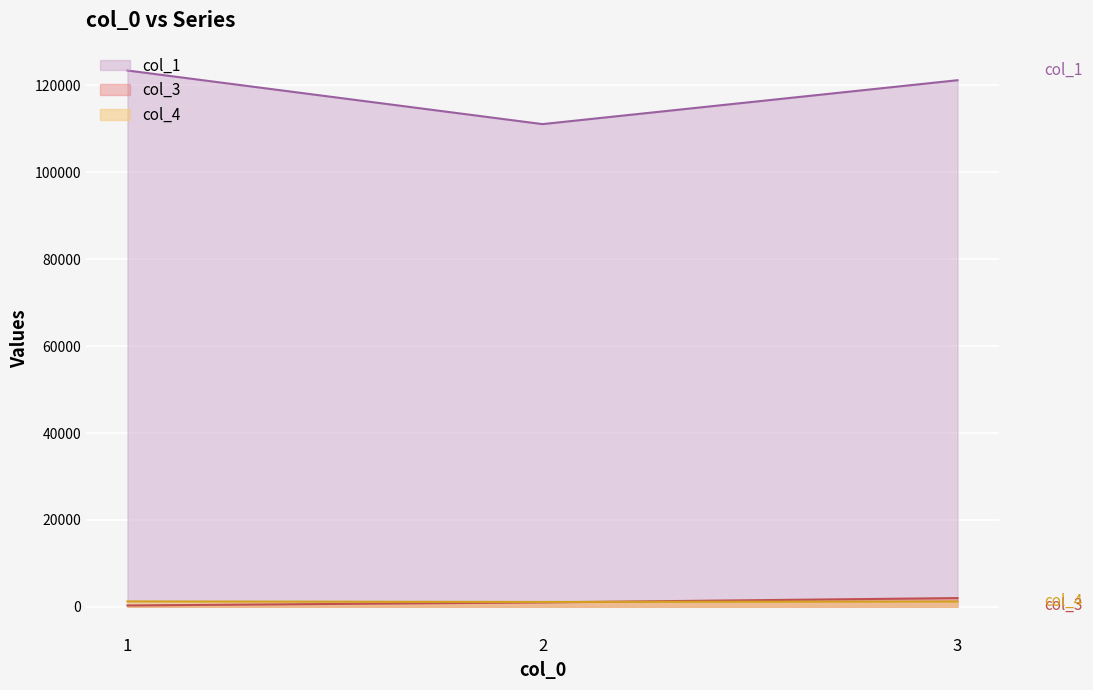

At which label does col_3 reach its peak?

3